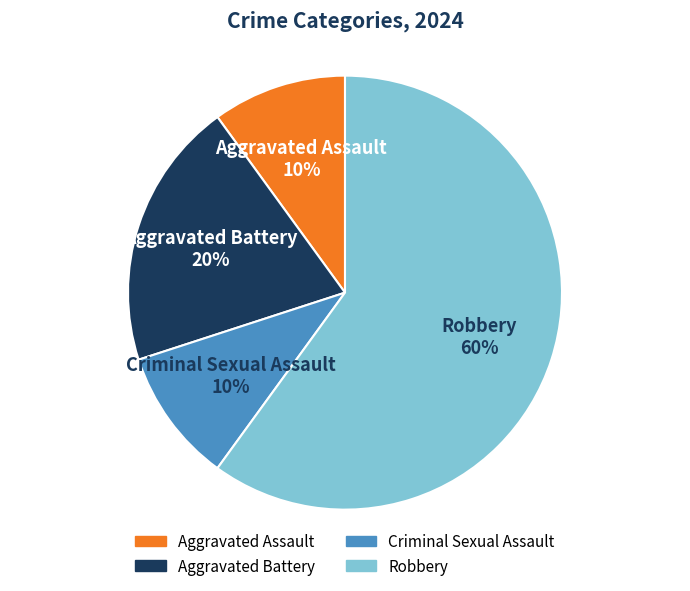

How many slices are in this pie chart?

4